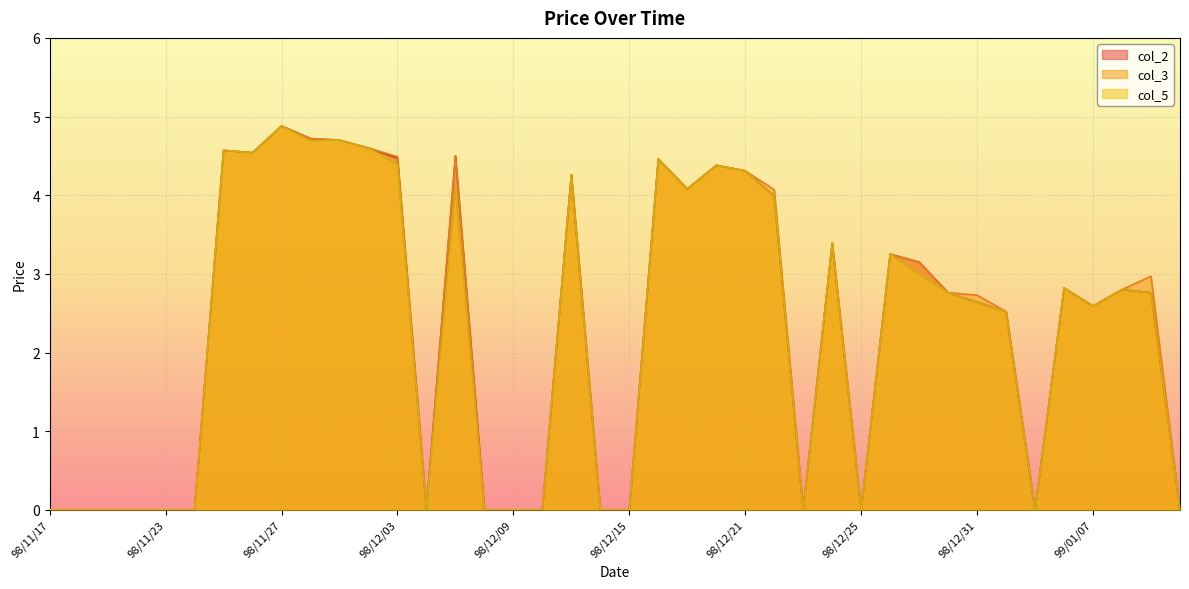

What is the sum of all col_3 values?

91.5